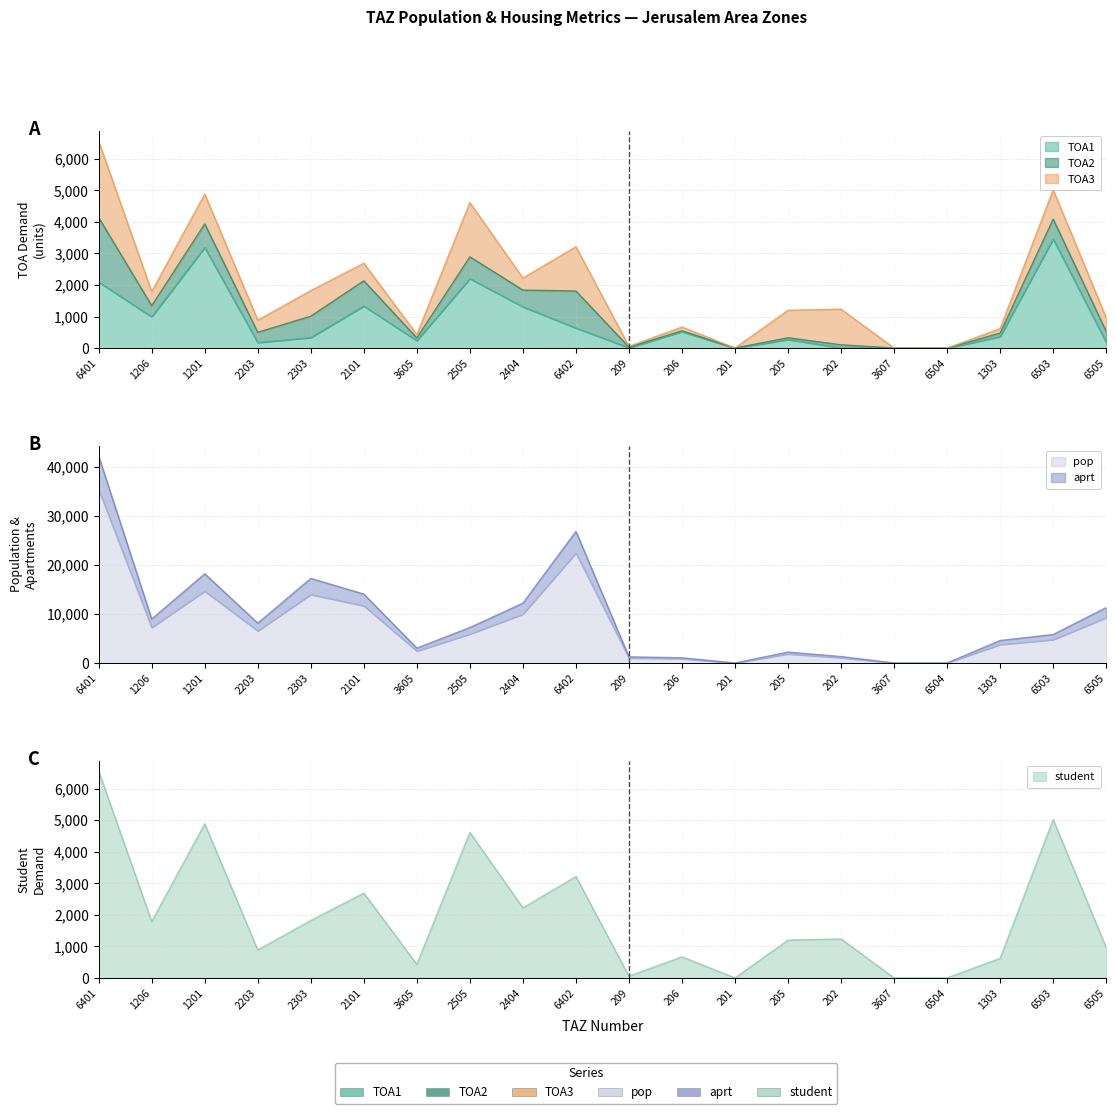

How many data points in aprt are above 7250?

10